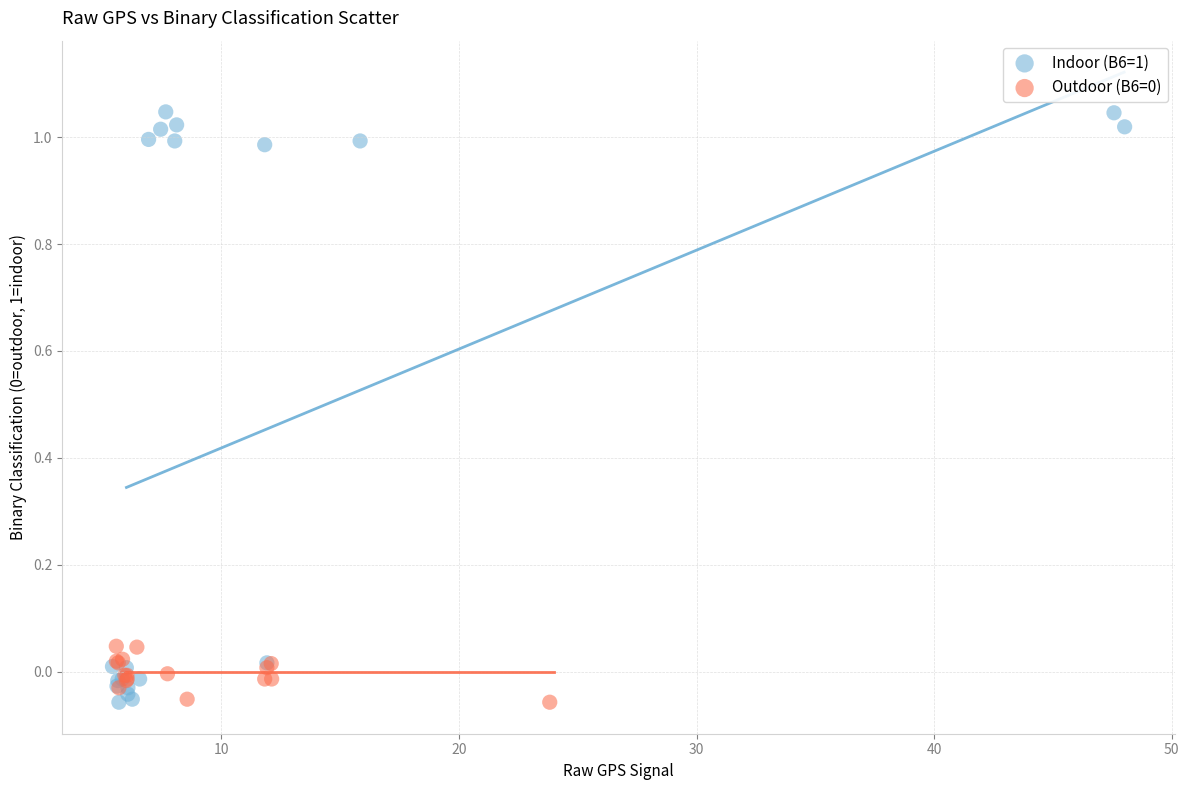

Which series has the largest Y range (max minus min)?

Indoor (B6=1)